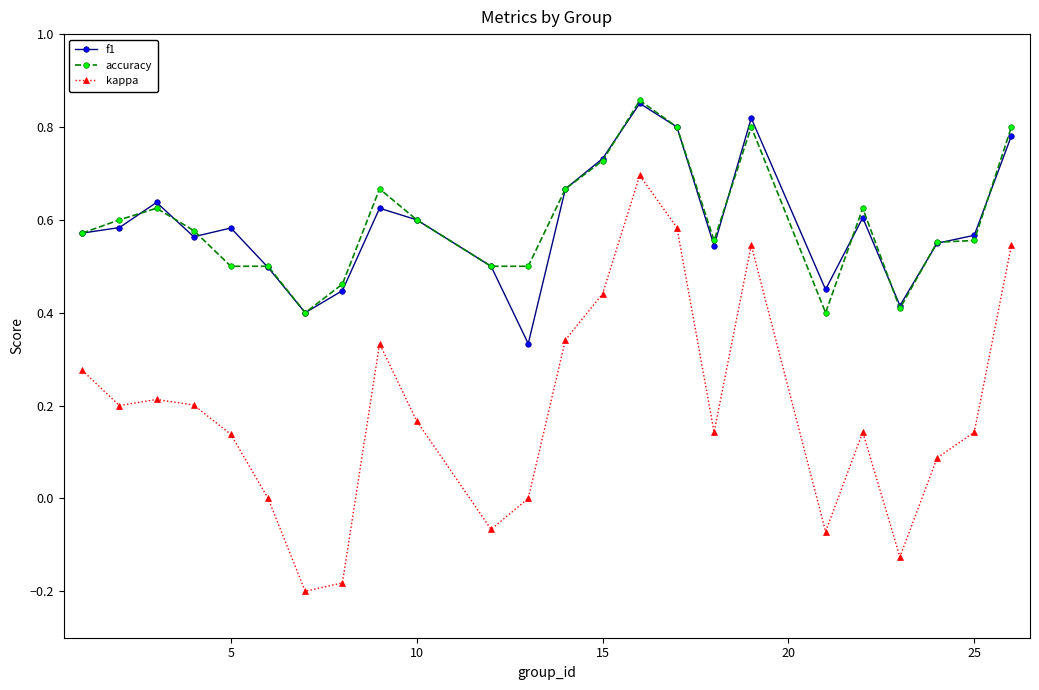

Which series has the largest range (max minus min)?

kappa